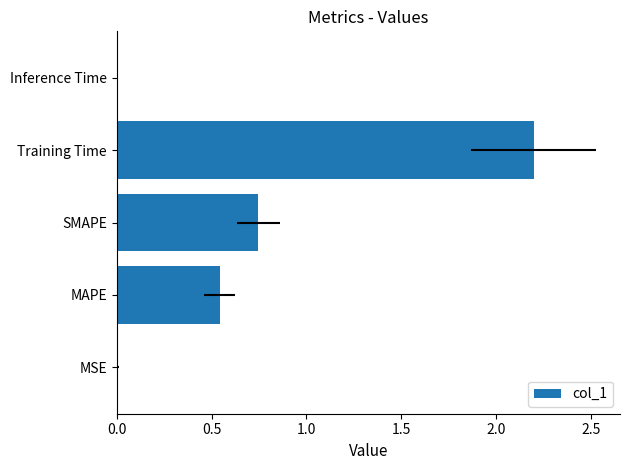

What is the sum of the values at MSE and Training Time?

2.2